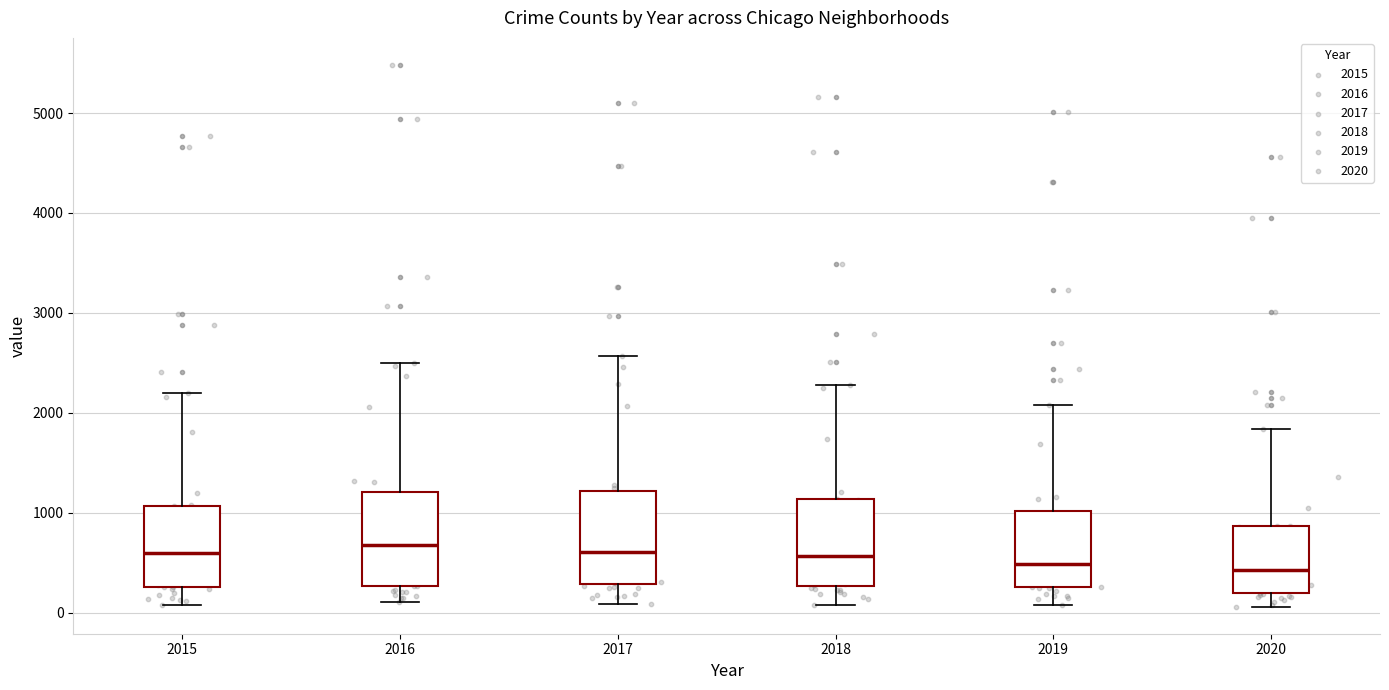

Where does the median line of the box at x = 2019 sit on the y-axis? The values are not printed on the chart, so give them approximately, as read against the axis.

500